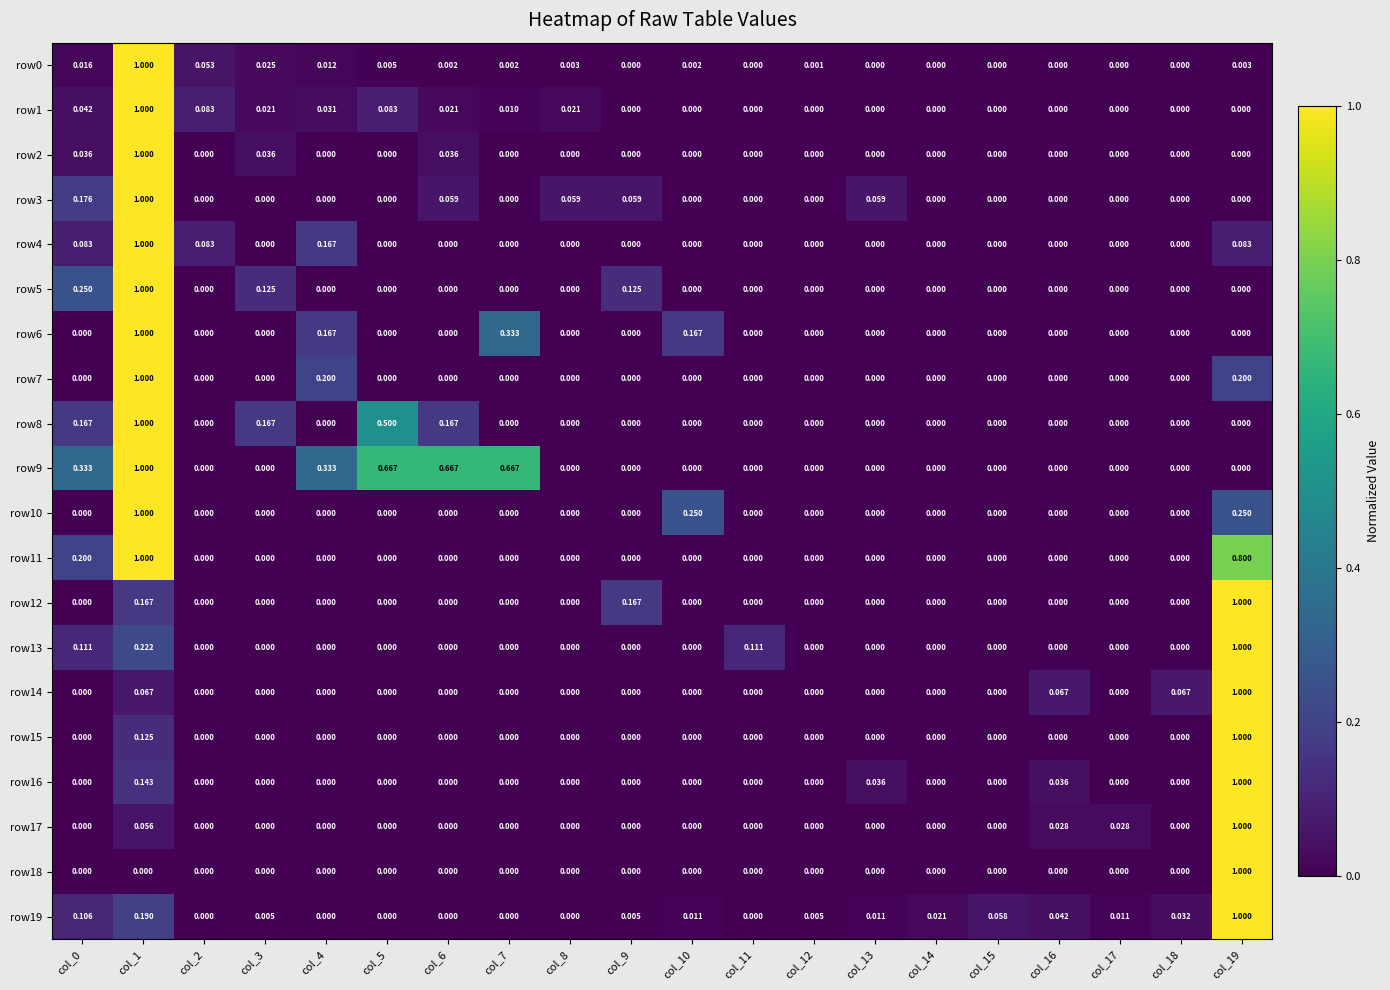

What is the difference between the highest and lowest values at col_19?

1.0